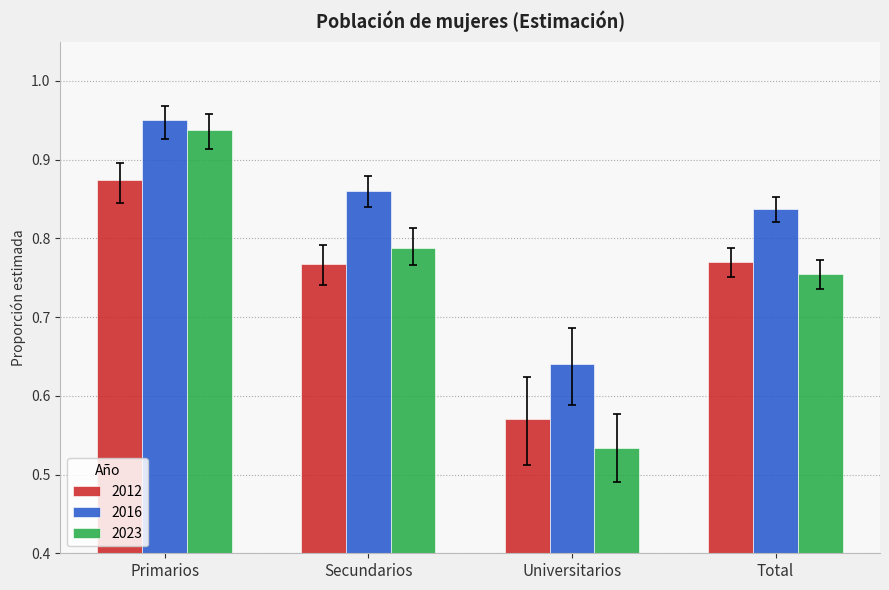

Rank the series at Universitarios from highest to lowest value.

2016, 2012, 2023